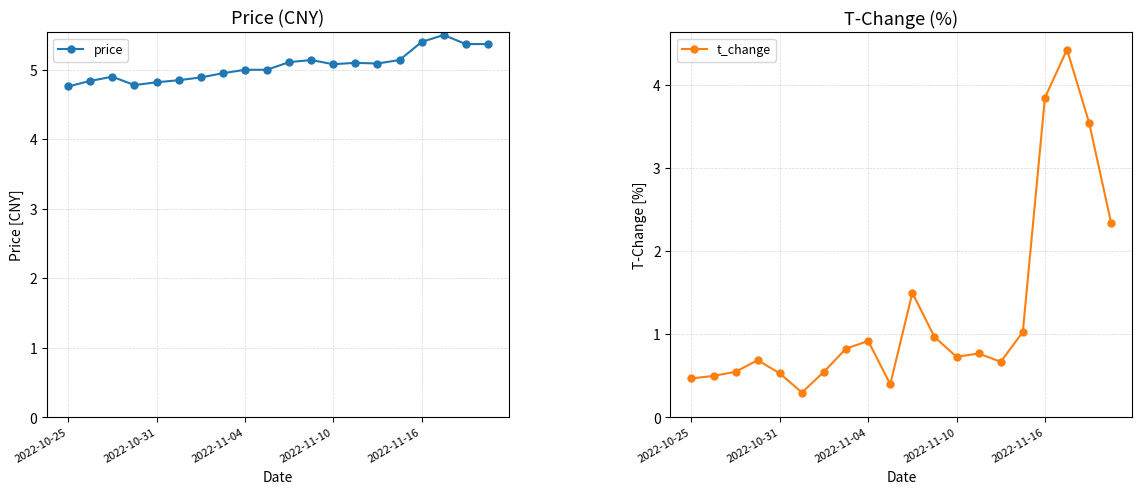

The price series shows 9.2 at 2022-11-16. True or false?

False